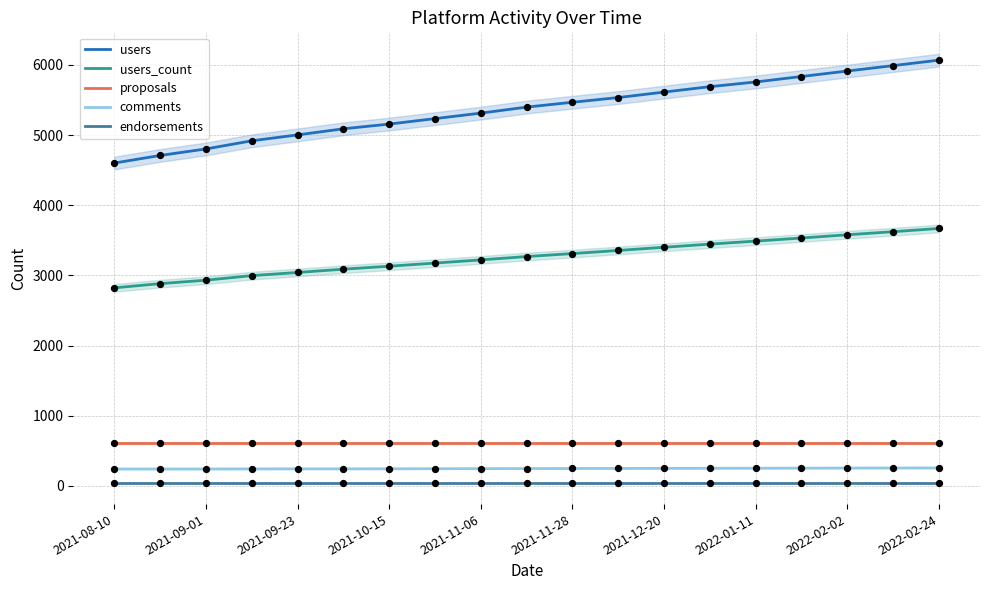

True or false: comments and proposals cross at least once.

False